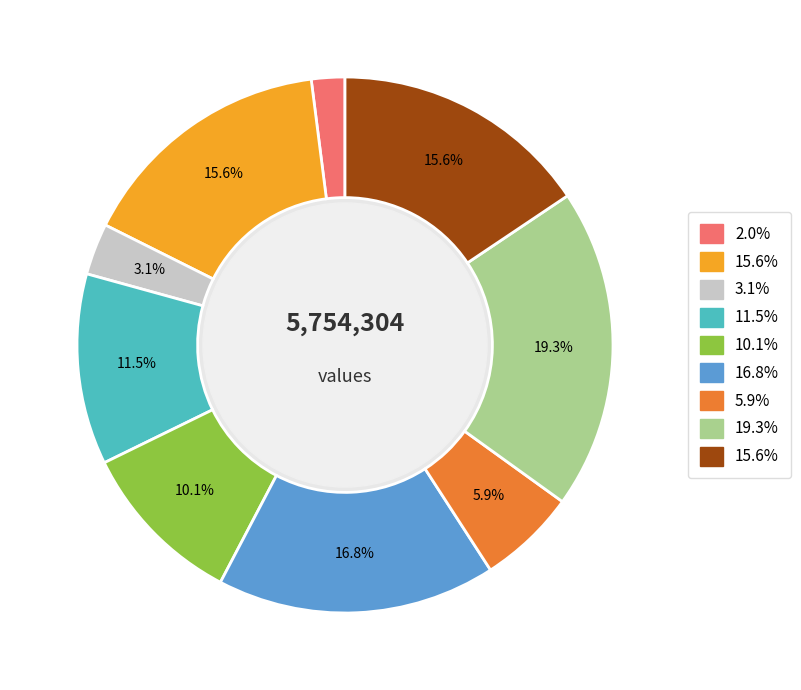

Does any single category account for the majority?

No